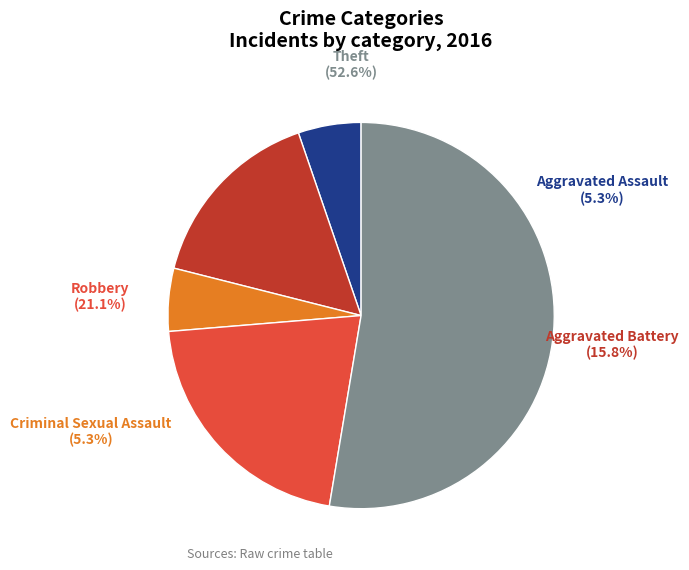

Which slice represents more than half of the pie?

Theft